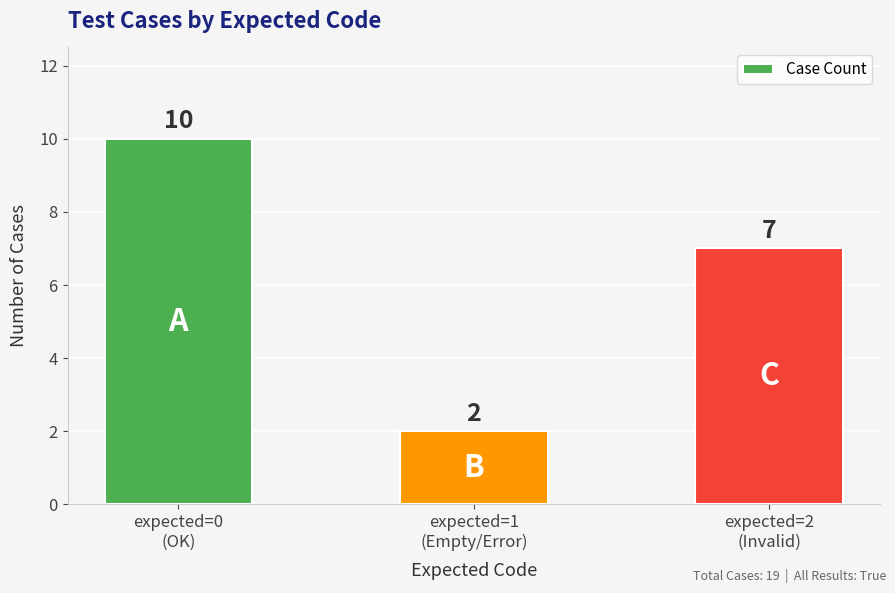

What is the value of the 1st bar from the left?

10